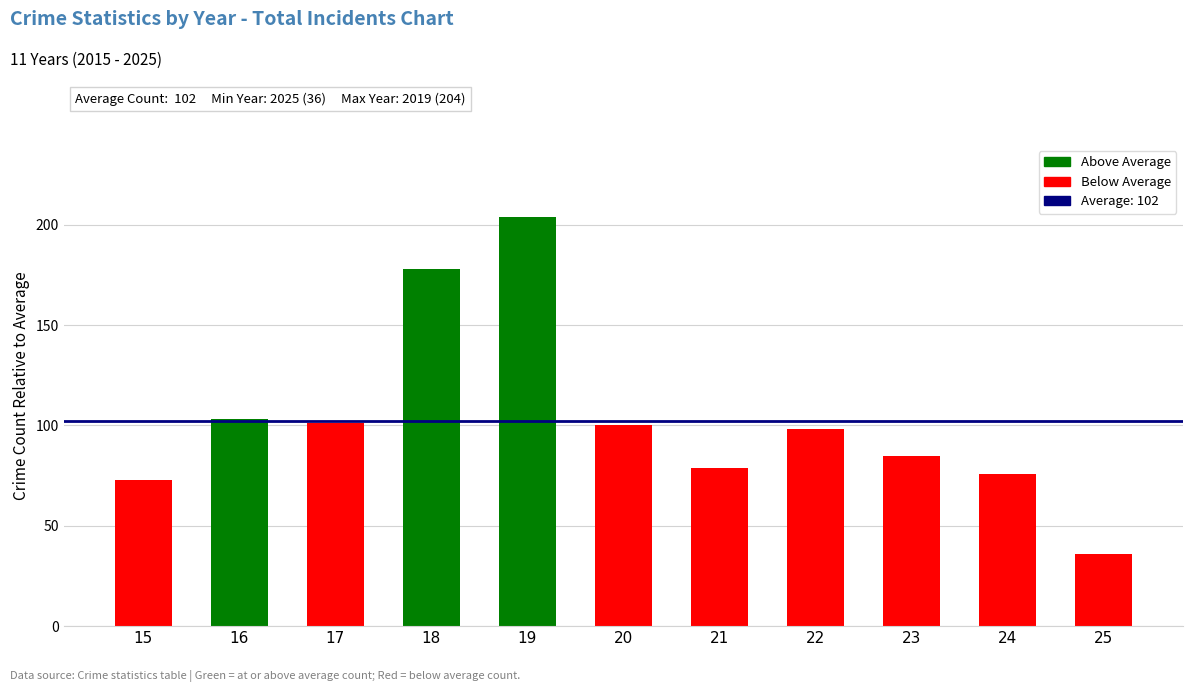

How many bars are there in total?

11